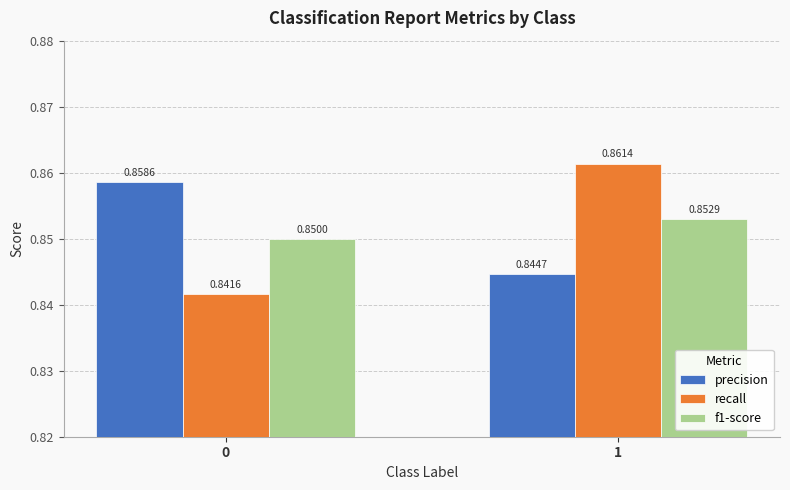

Rank the series by their maximum value, from lowest to highest.

f1-score, precision, recall